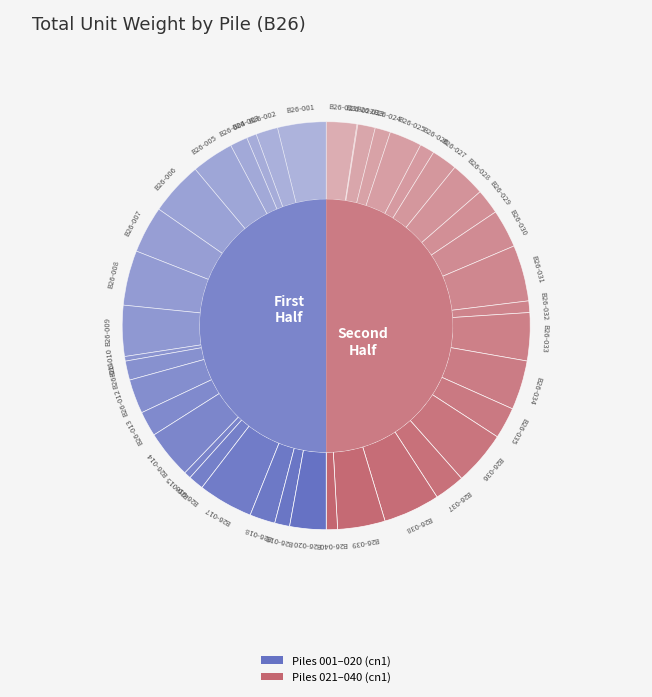

Does B26-026 represent more than half of the total?

No